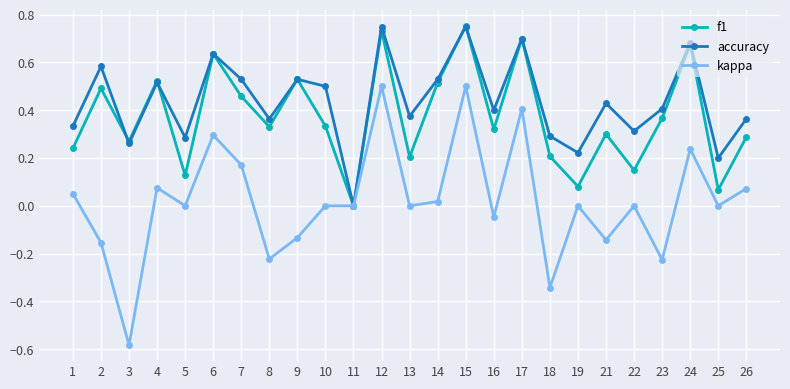

Which series changed the most between 7 and 22?

f1